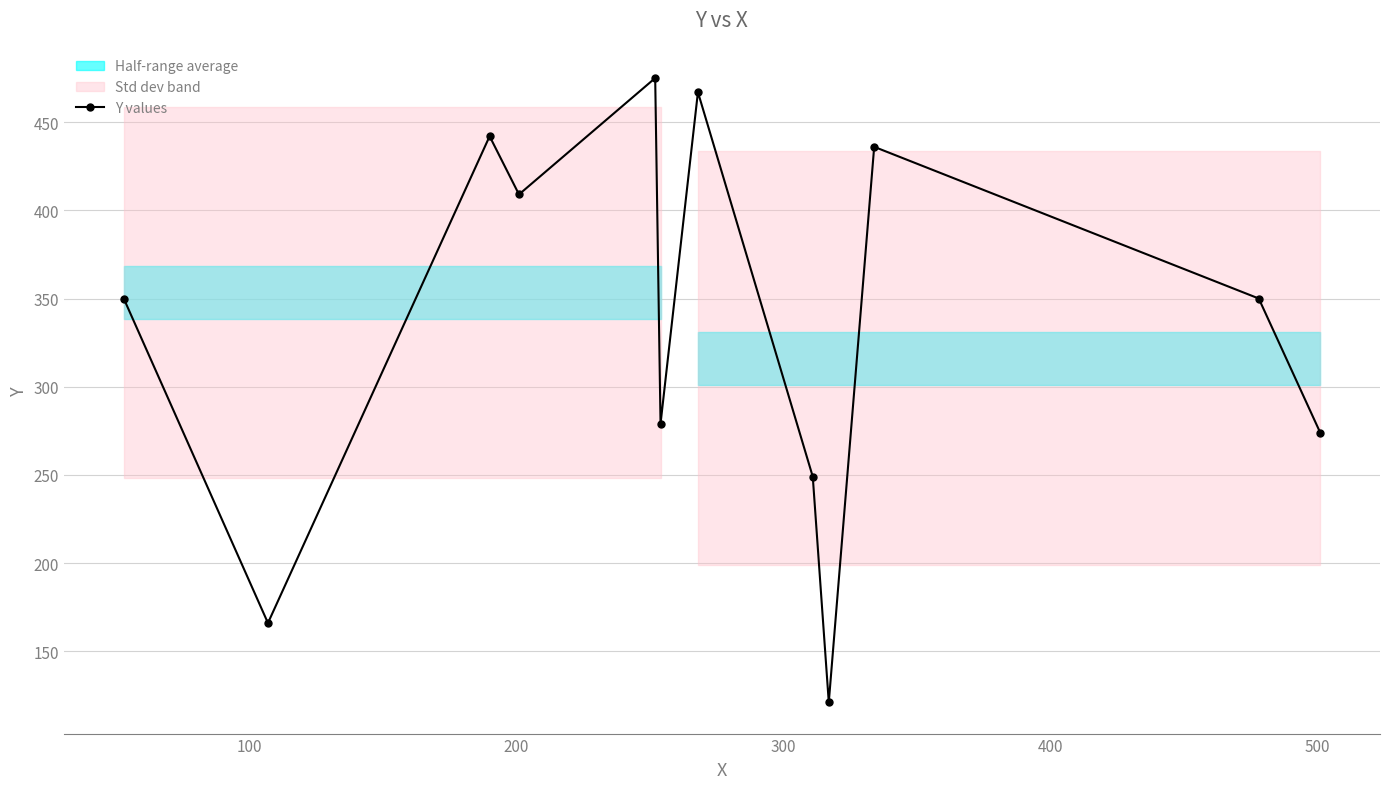

What is the sum of all values?

4018